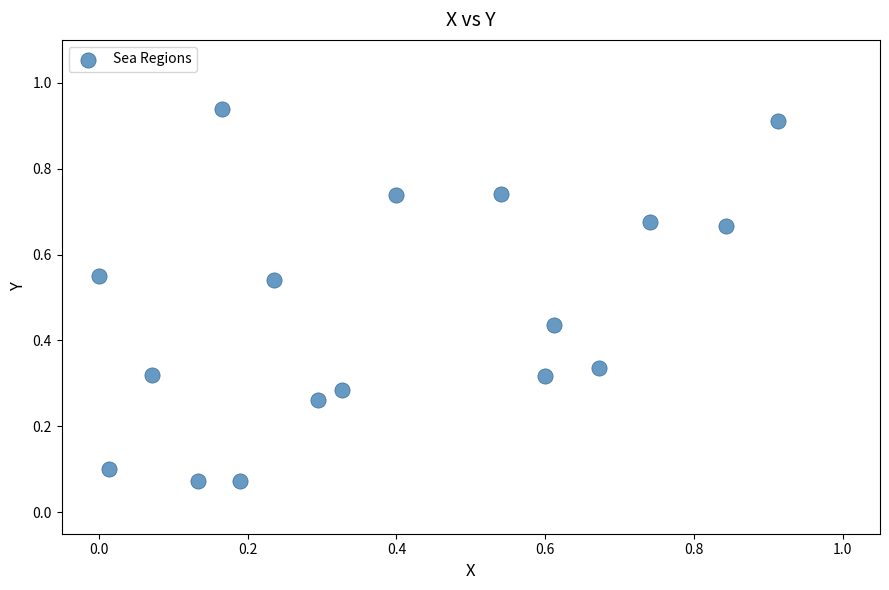

Count the number of points in this scatter plot.

17